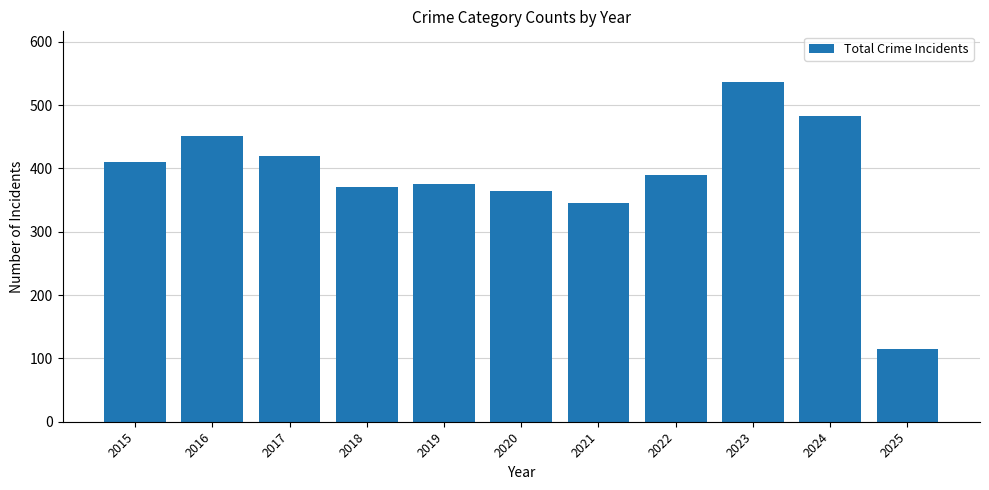

Are the bars grouped side by side (vs. stacked)?

No